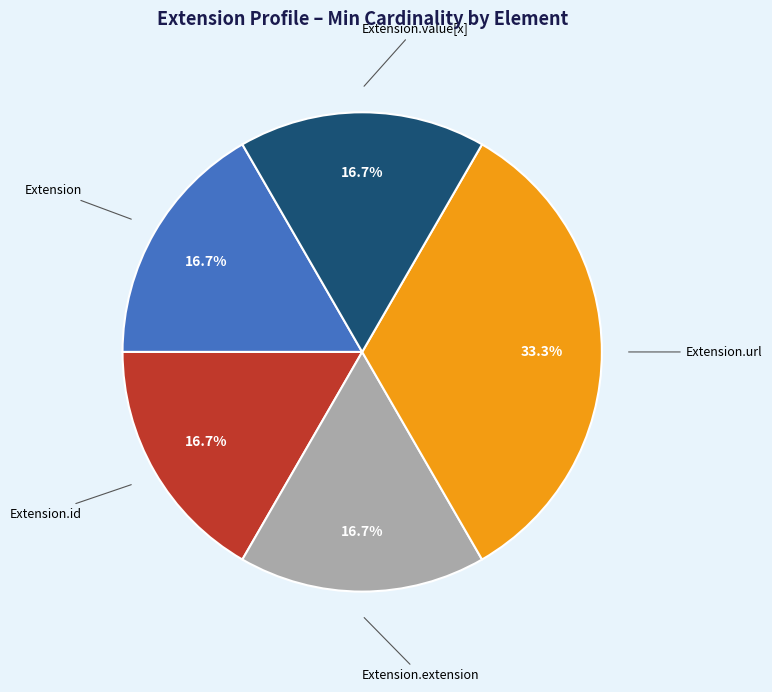

Is there any slice that represents more than half of the pie?

No